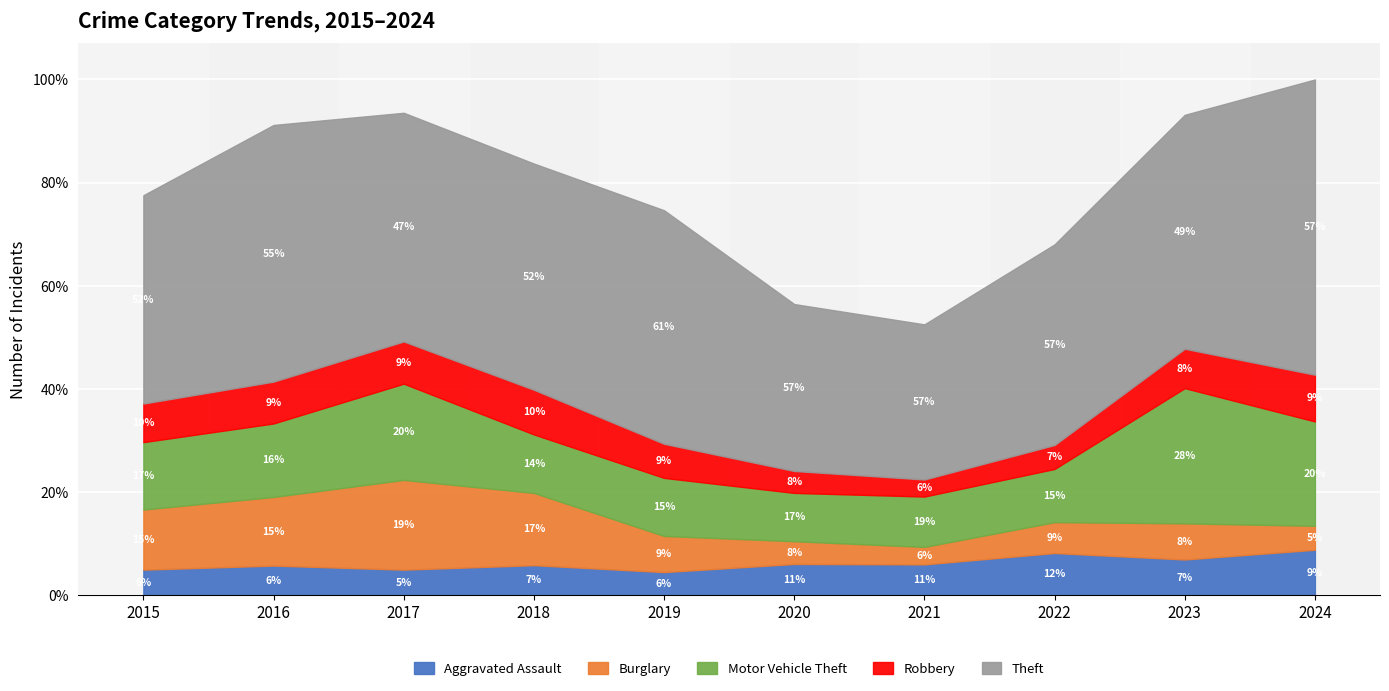

Between 2015 and 2018, which is larger?

2018